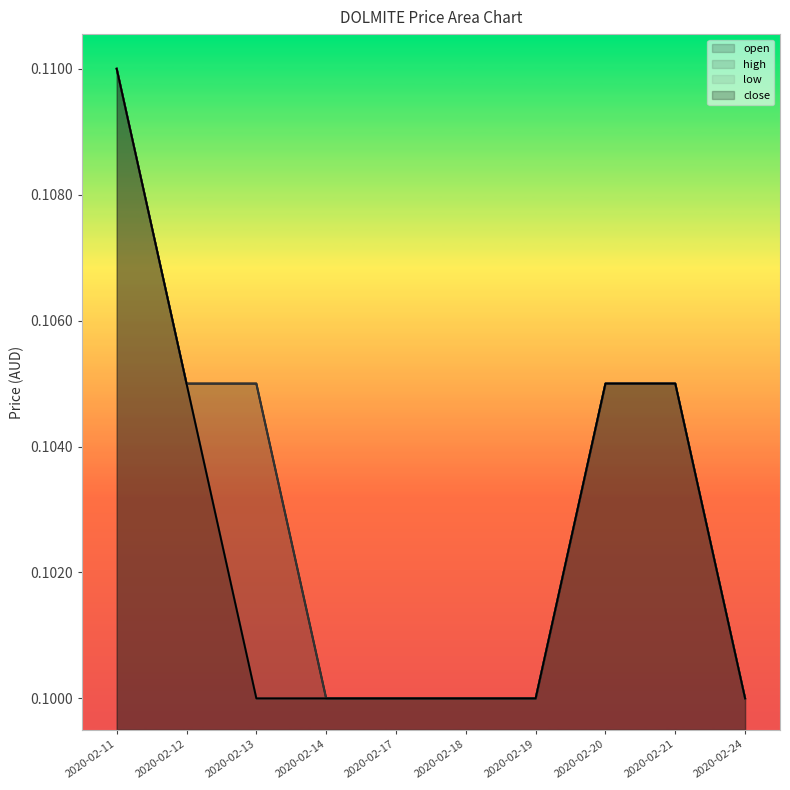

What is the approximate value of low at 2020-02-19?

0.1